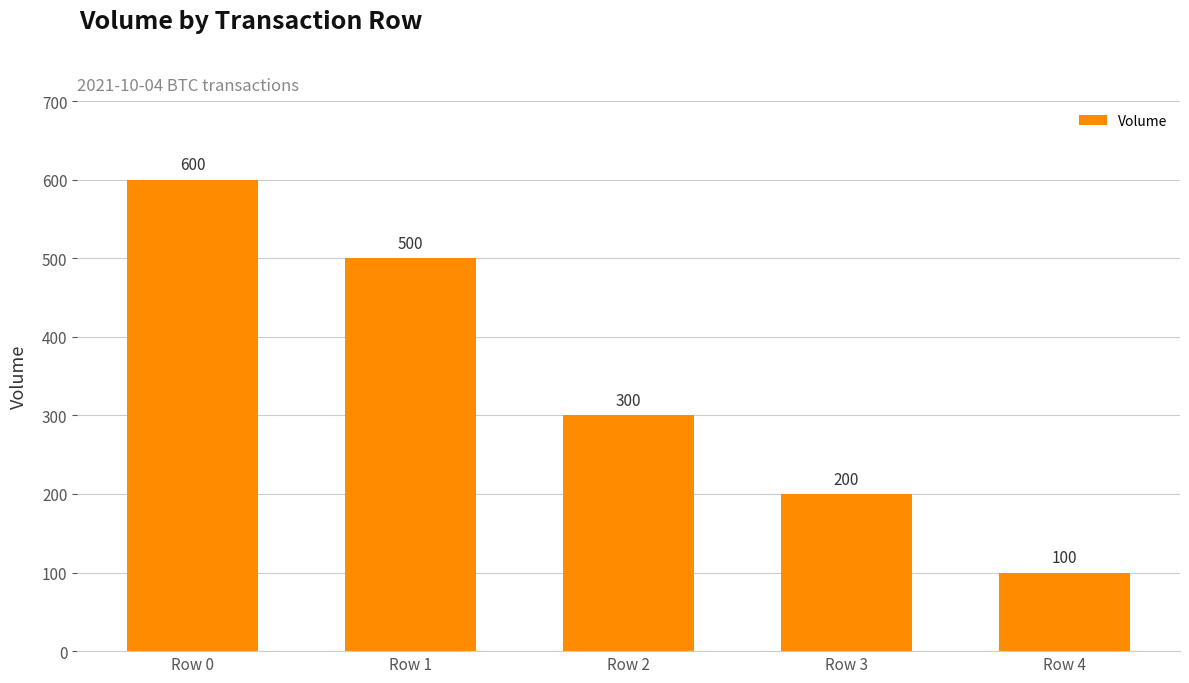

The chart shows a value of 51 at Row 4. True or false?

False